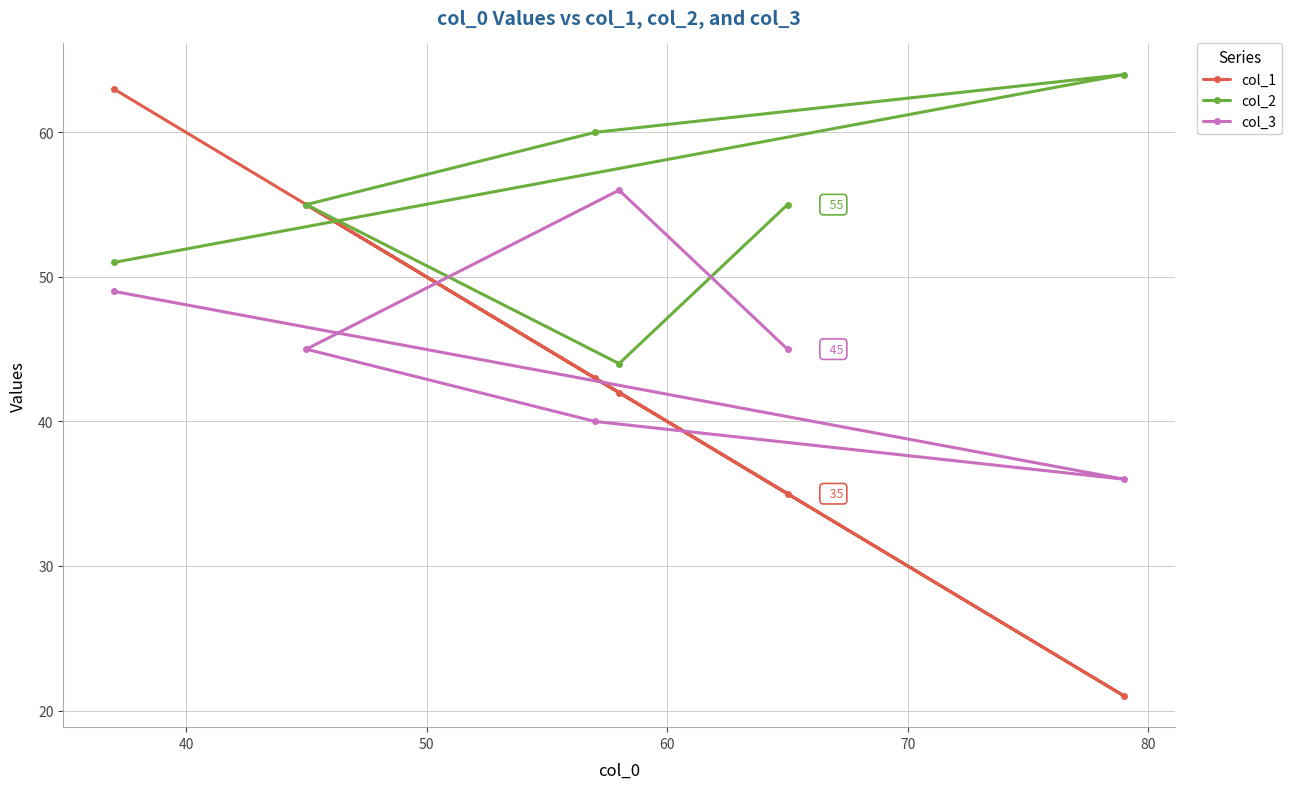

What is the smallest value displayed?

21